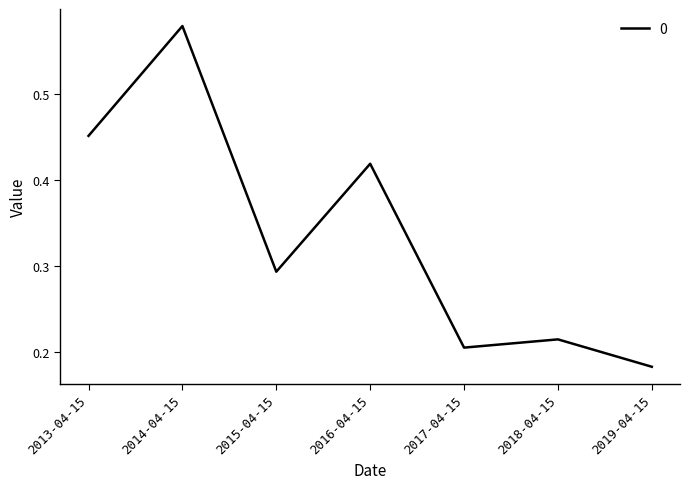

List the labels in order of value, largest first.

2014-04-15, 2013-04-15, 2016-04-15, 2015-04-15, 2018-04-15, 2017-04-15, 2019-04-15